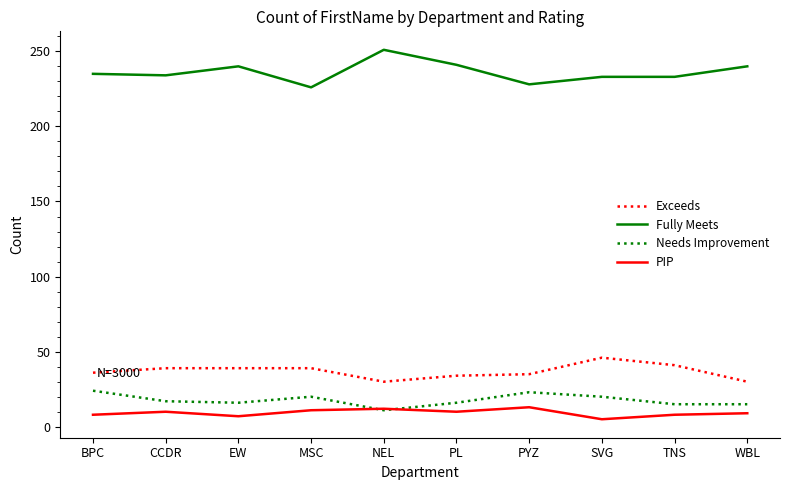

What is the difference between the second highest and second lowest values in the Needs Improvement series?

8